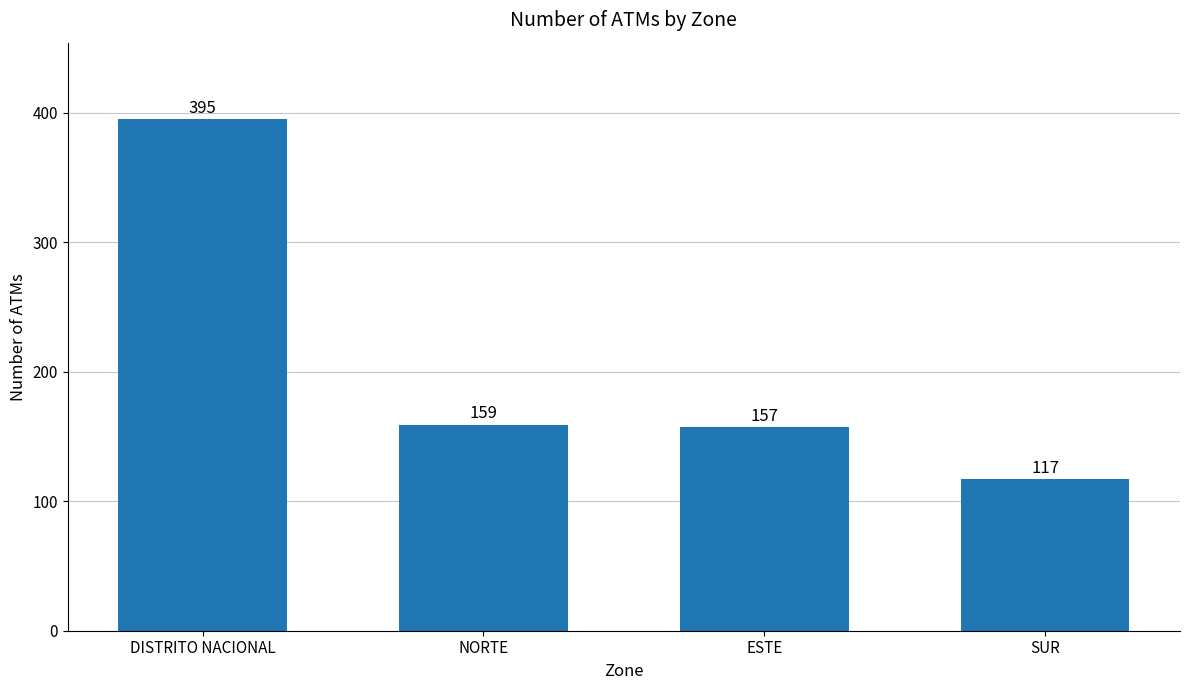

At which label is the value closest to 256?

NORTE